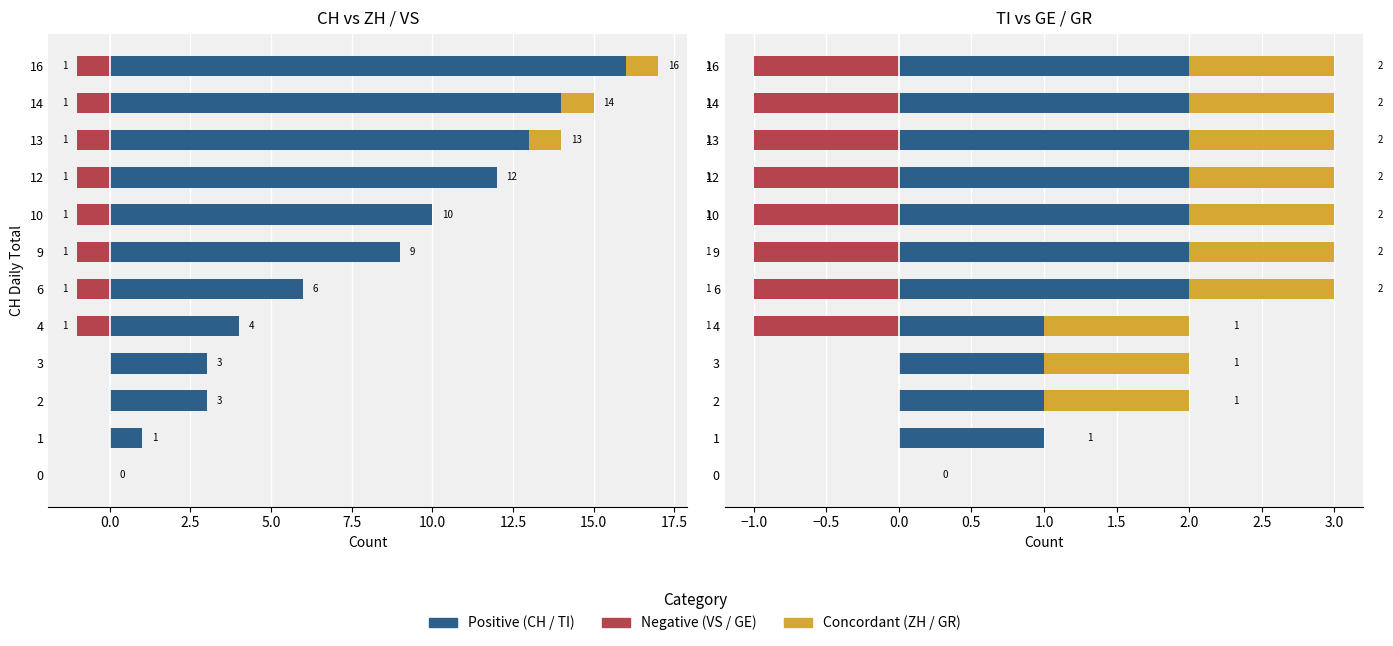

Is it true that TI total equals 0 at 0?

True